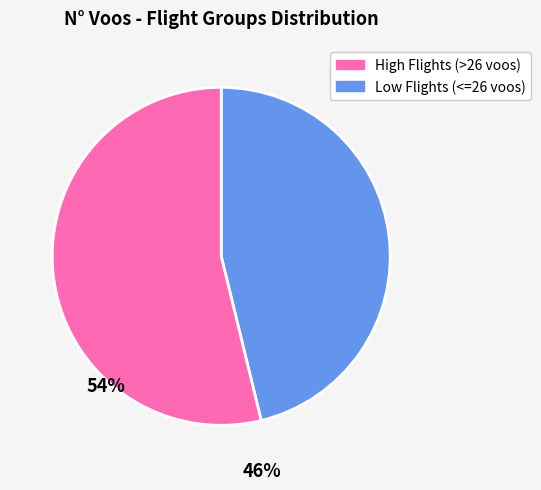

Is there any slice that represents more than half of the pie?

Yes